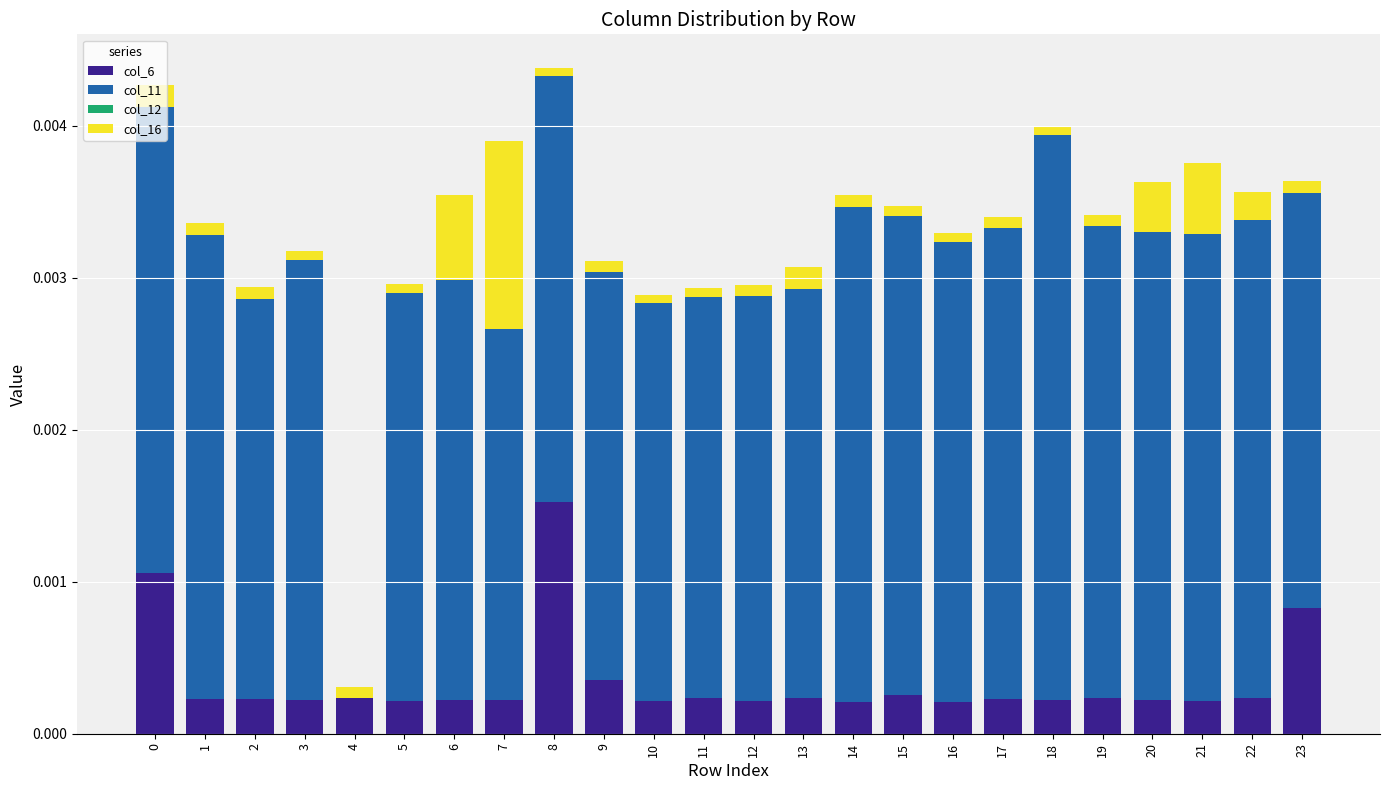

Does the chart contain stacked bars?

Yes